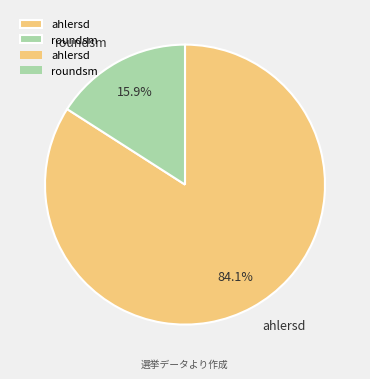

Is there a majority slice in this chart?

Yes